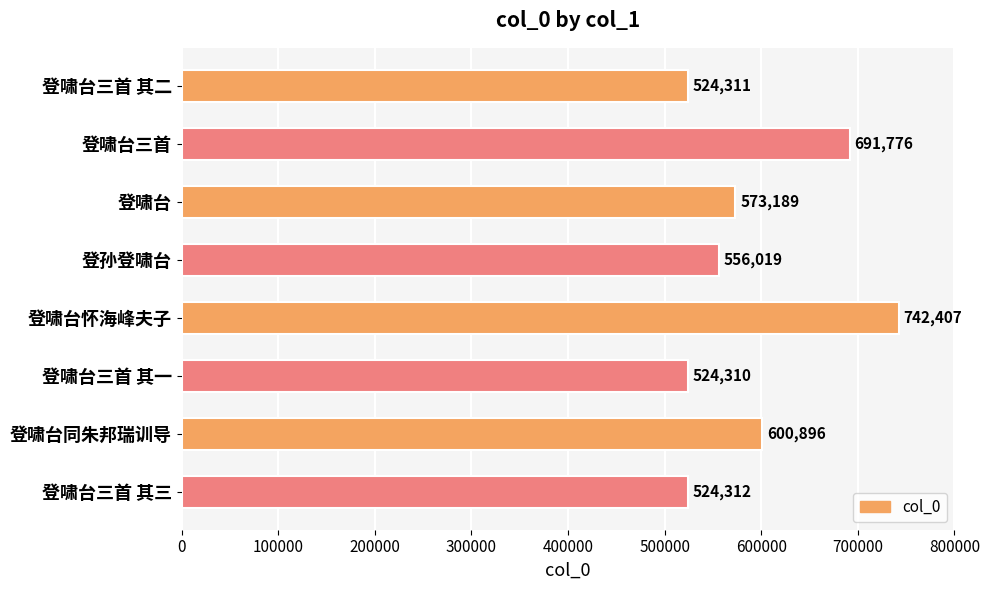

Which has a higher value, 登啸台同朱邦瑞训导 or 登啸台三首?

登啸台三首